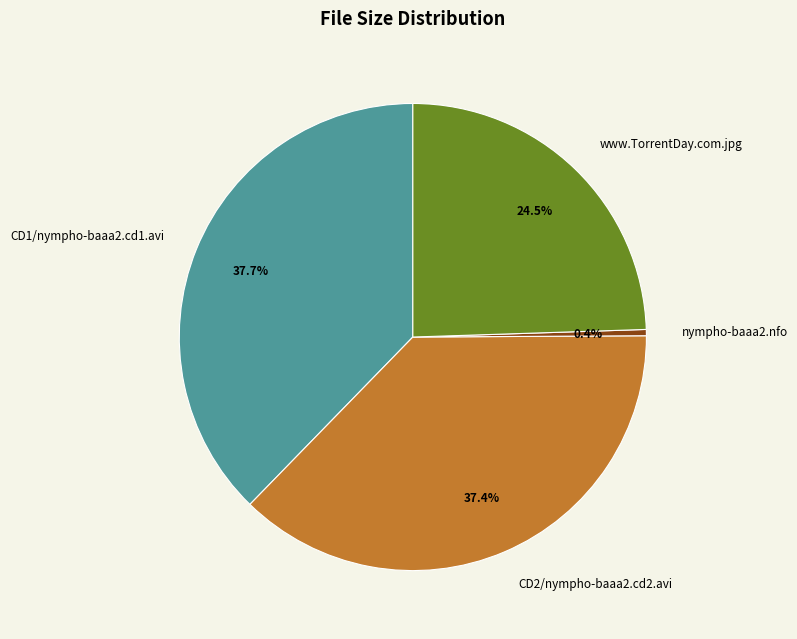

Which slice is the smallest?

nympho-baaa2.nfo